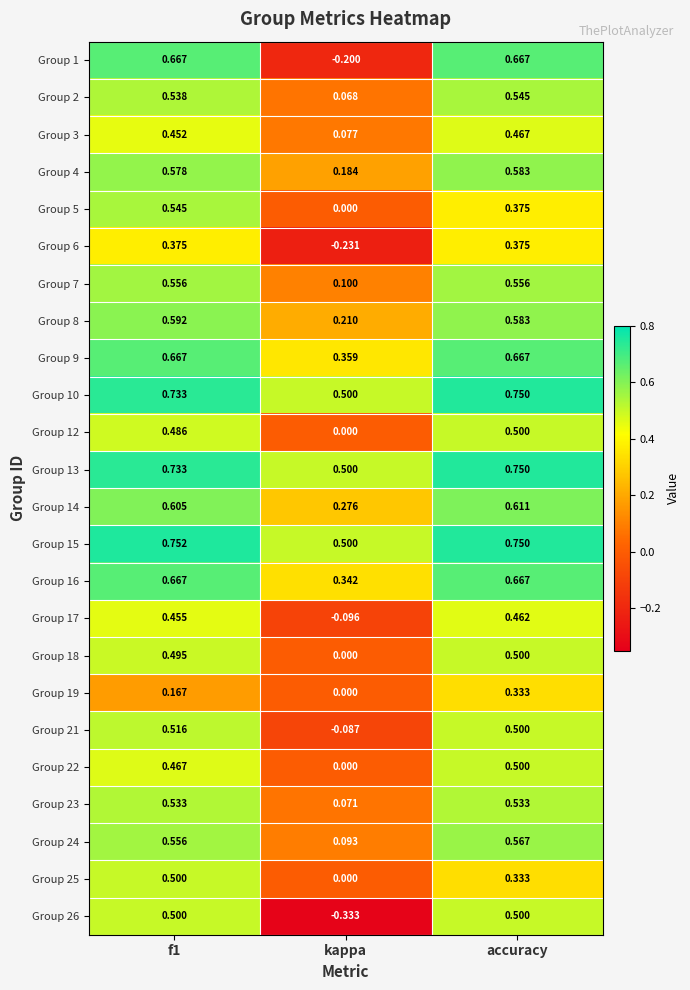

At which label does Group 22 reach its minimum?

kappa